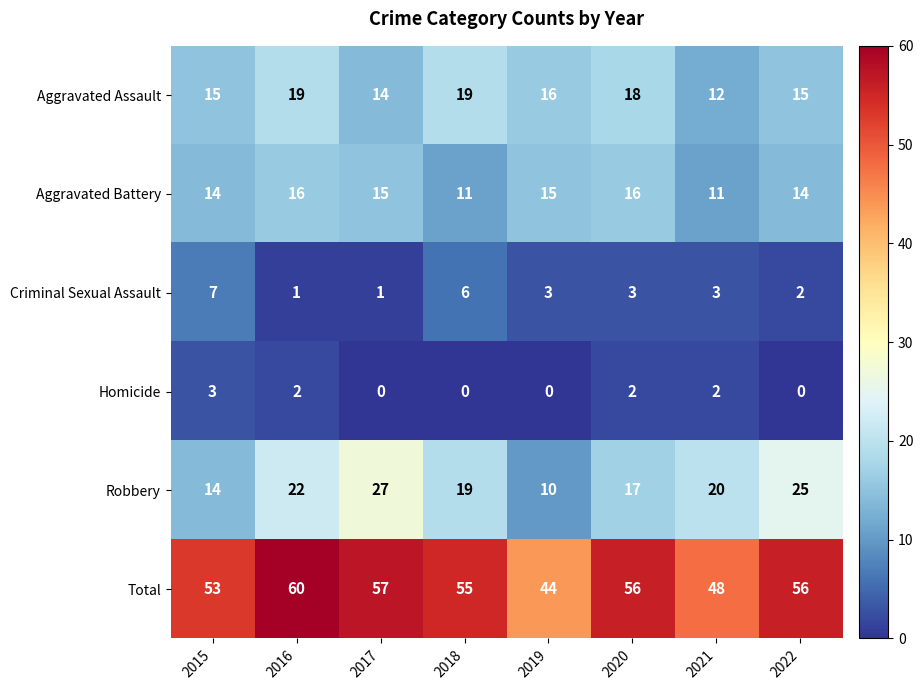

Which series has the largest total across all categories?

Total